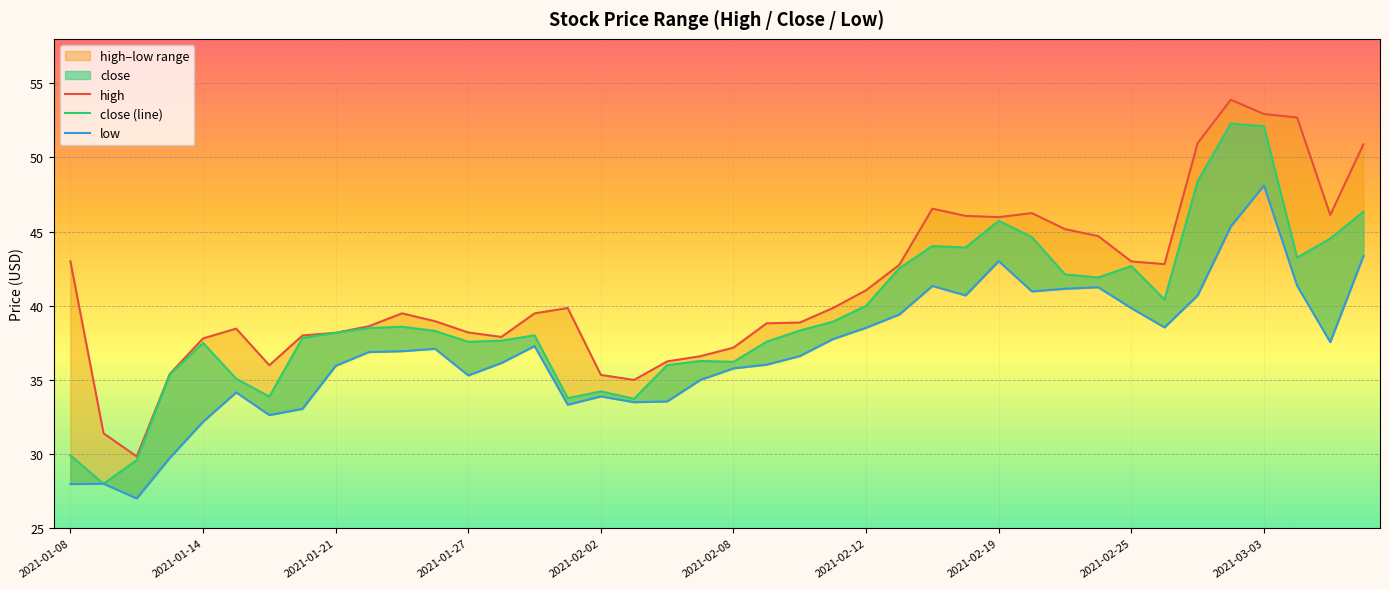

What is the difference between the second highest and second lowest values in the high series?

21.5